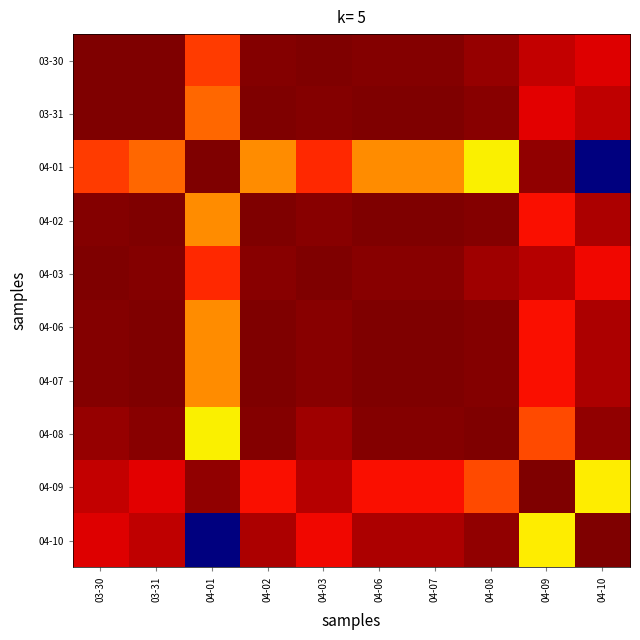

What is the total value across all series at 04-01?

7.4